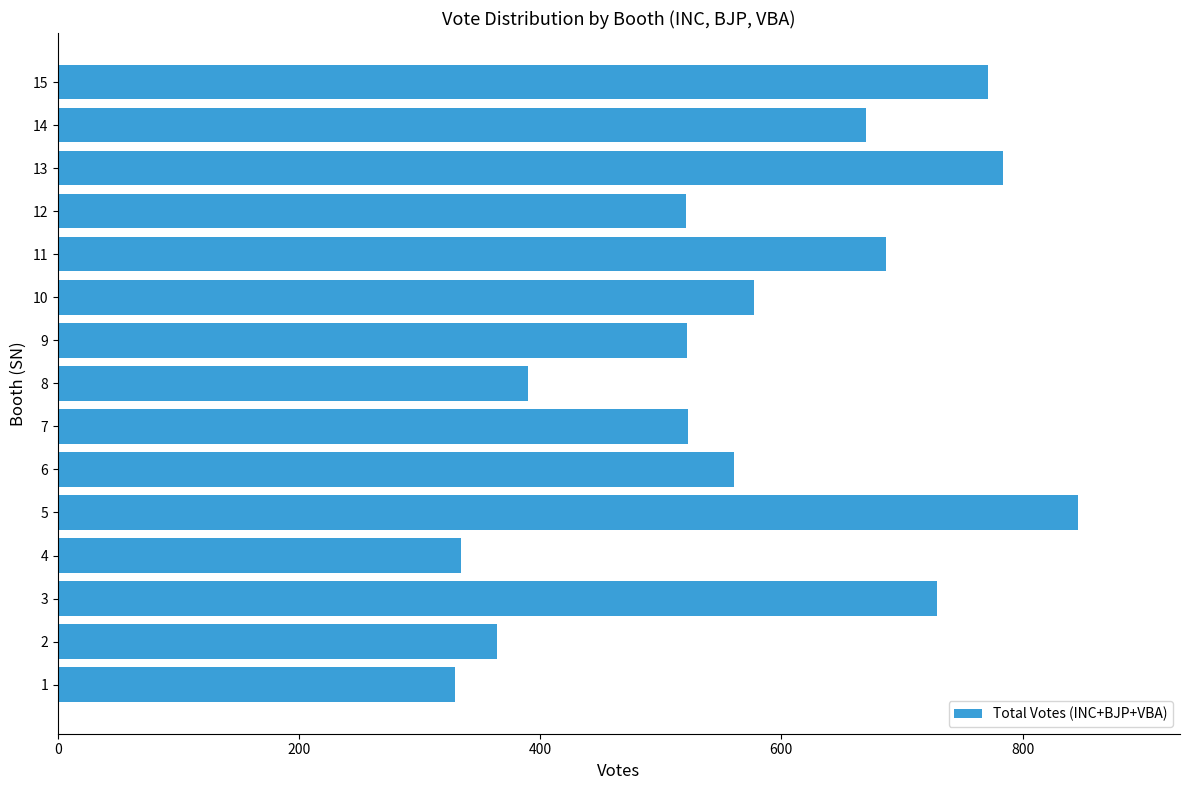

The value at 5 is 1124. True or false?

False